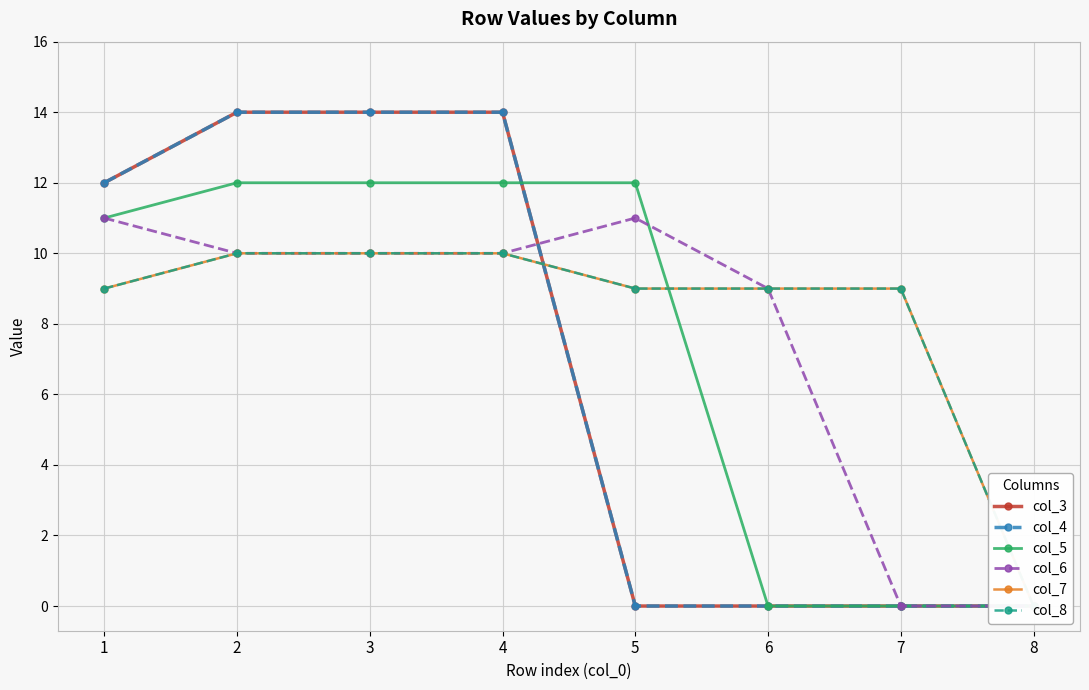

Which series has the largest total across all categories?

col_7